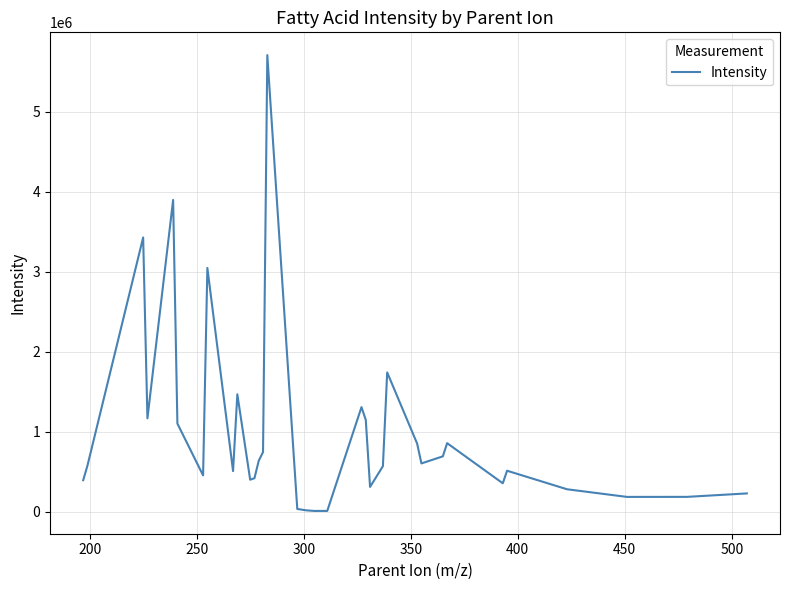

What is the greatest value displayed?

5711517.3